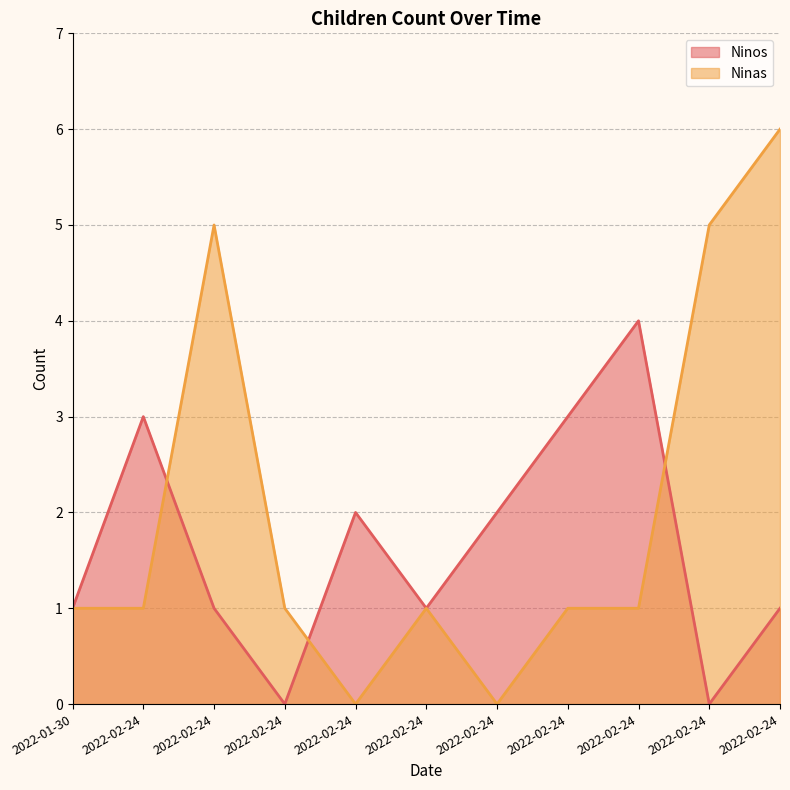

Where is the first local minimum for Ninas?

2022-02-24